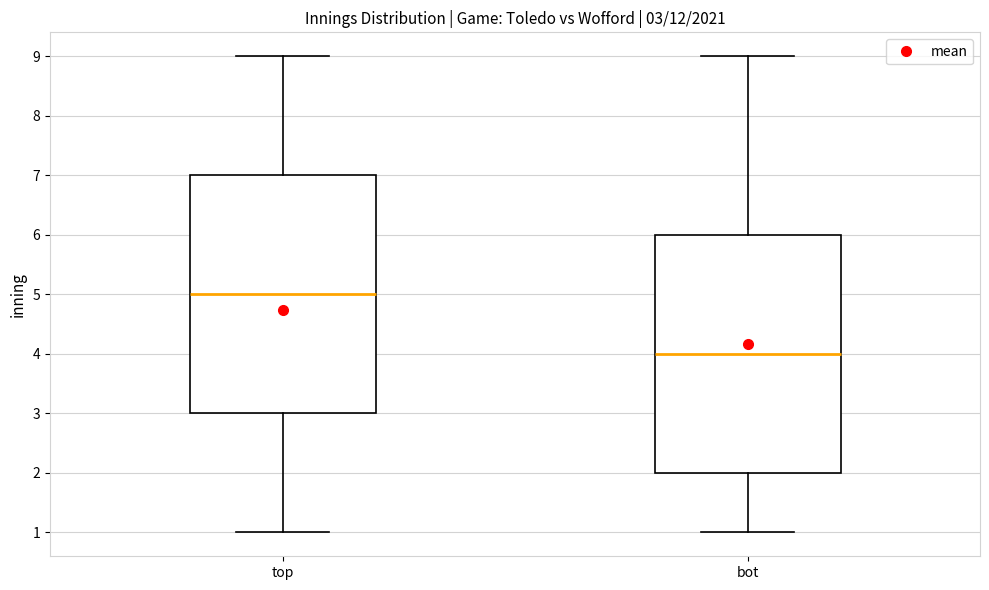

Which box has the lowest median line?

bot